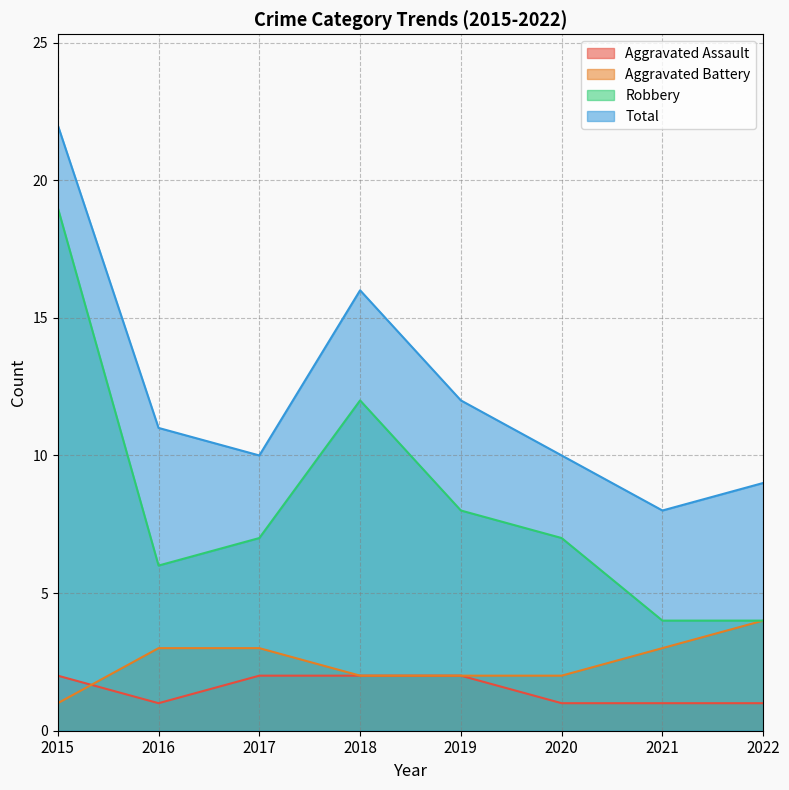

At which label is Aggravated Assault closest to 1?

2016